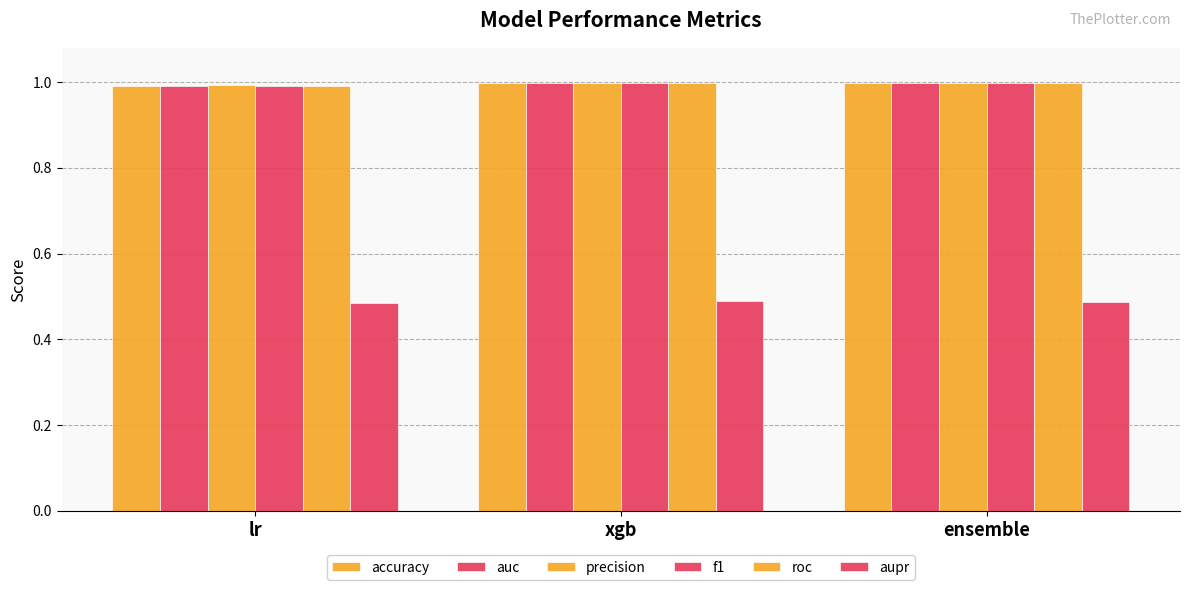

Are the bars grouped side by side (vs. stacked)?

Yes